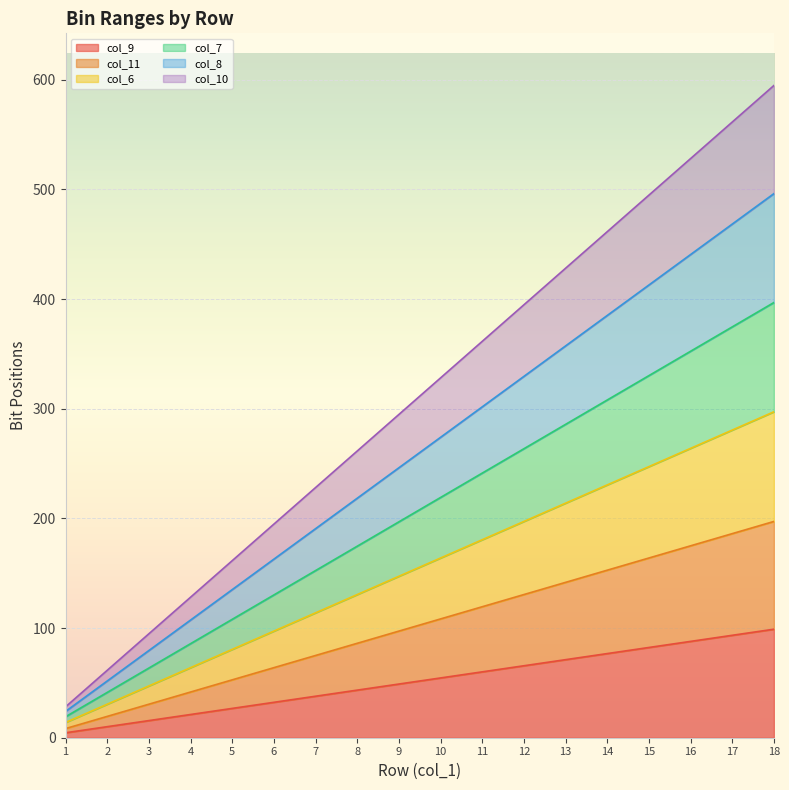

What is the total value across all series at 13?

428.1